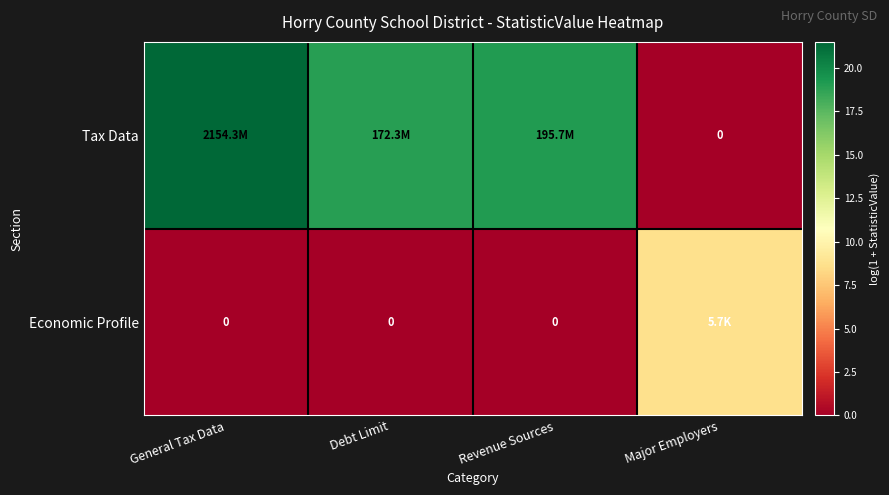

What is the difference between the maximum and minimum values in the Tax Data series?

21.5